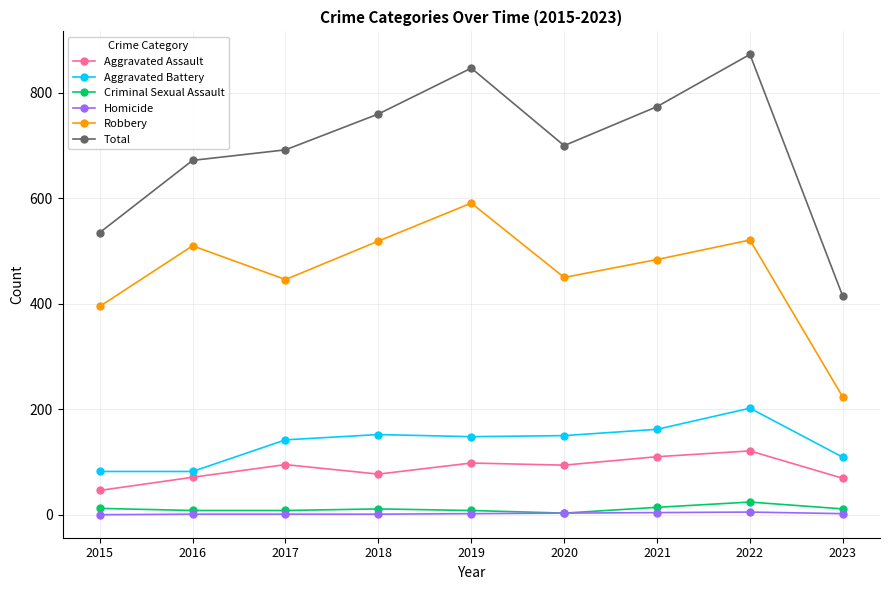

At how many categories does at least one series exceed 173?

9